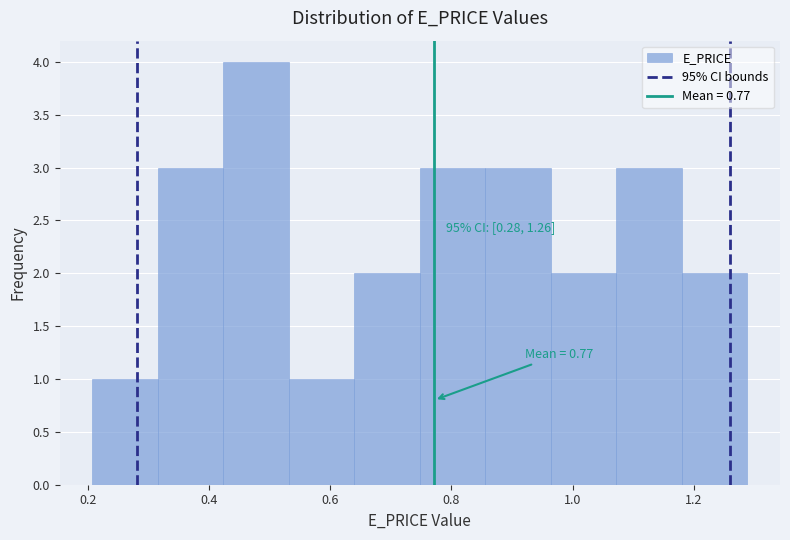

Which range on the x-axis has the tallest bar?

0.42 to 0.54